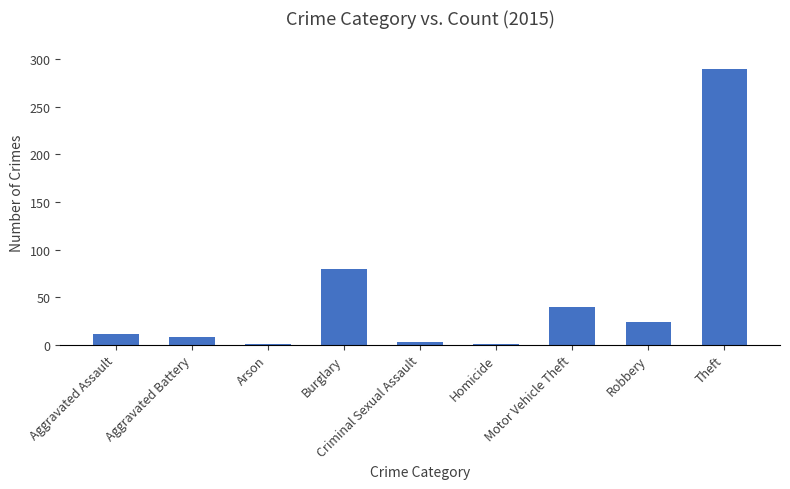

What is the sum of all values?

458